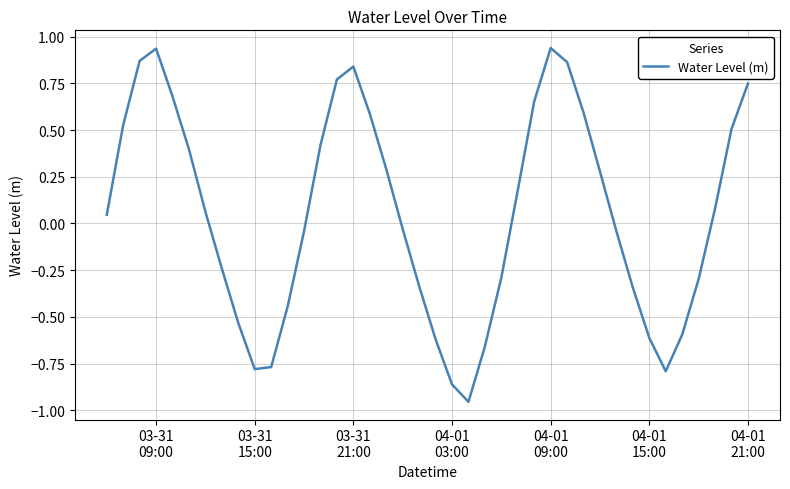

What is the difference between the maximum and minimum values?

1.9